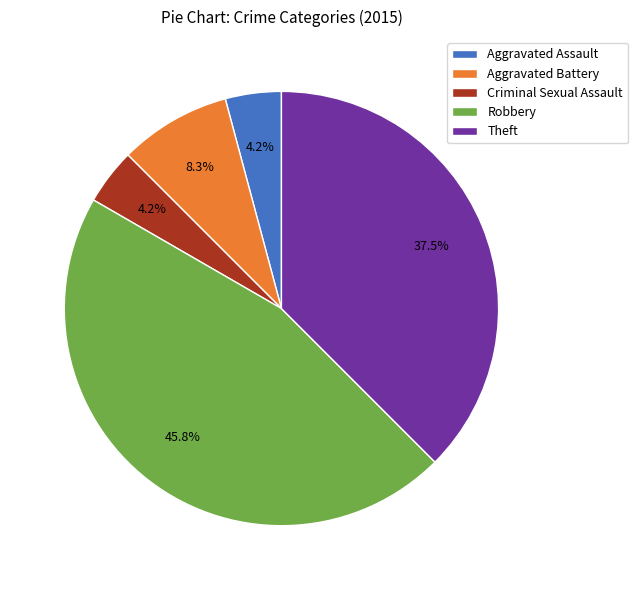

What is the largest slice in the pie chart?

Robbery